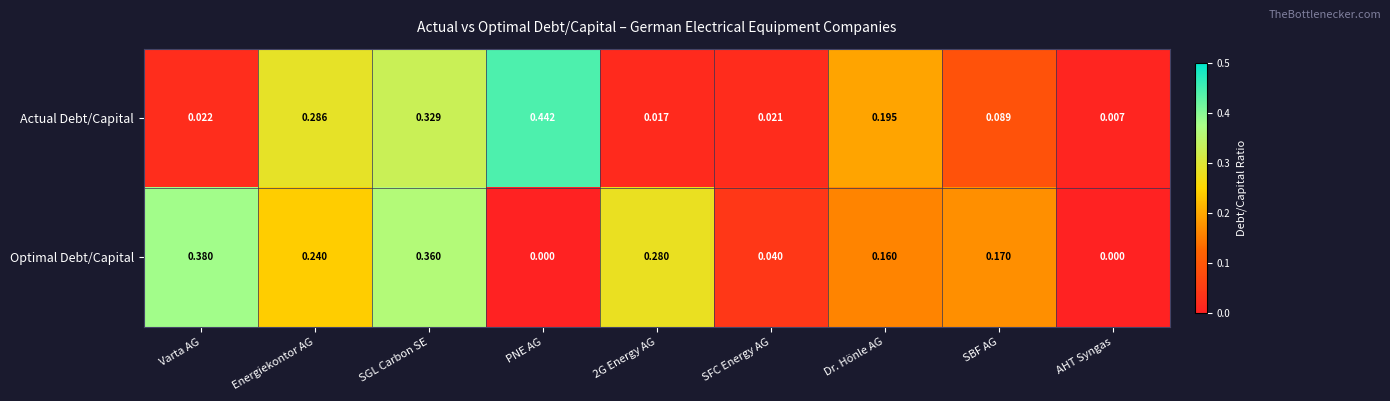

List the series in order of their overall mean, highest first.

Optimal Debt/Capital, Actual Debt/Capital